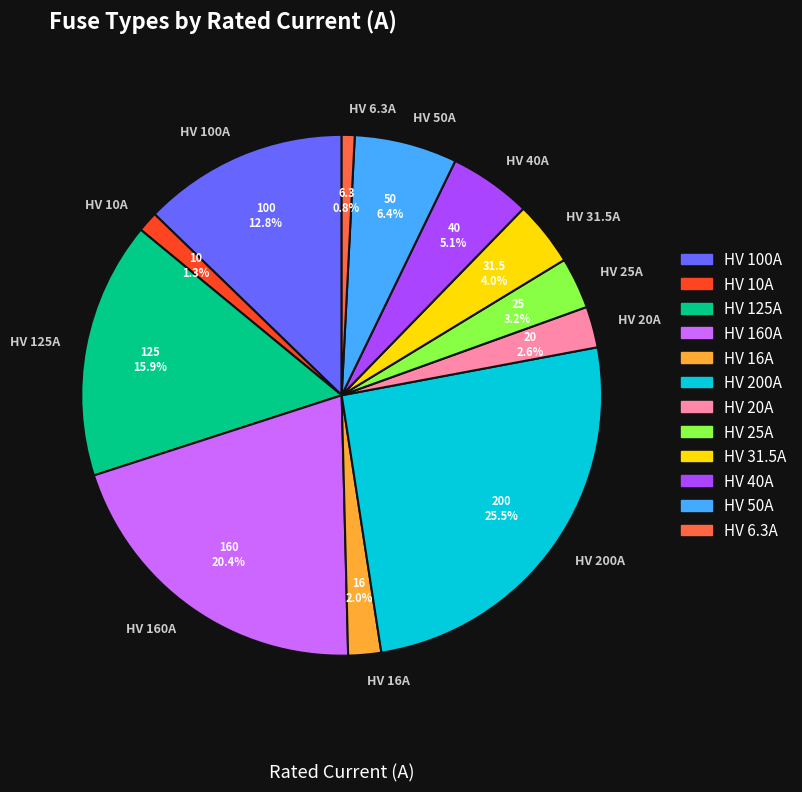

True or false: HV 160A accounts for 20% of the total.

True